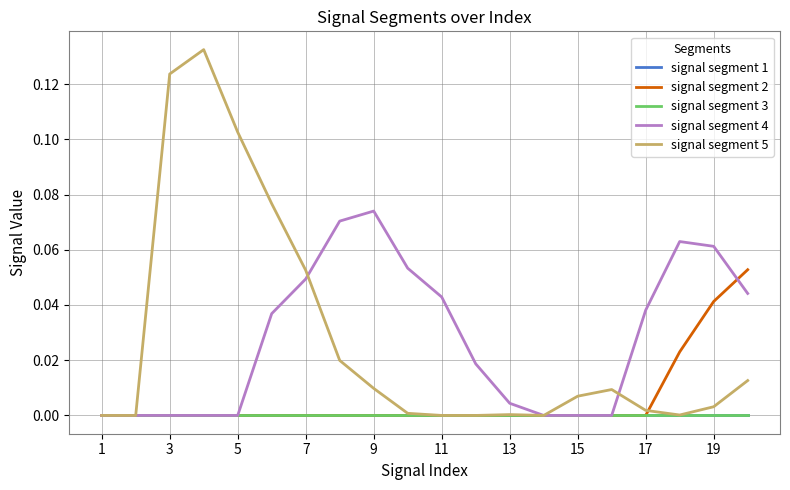

What is the difference between the maximum and minimum values in the signal segment 2 series?

0.1